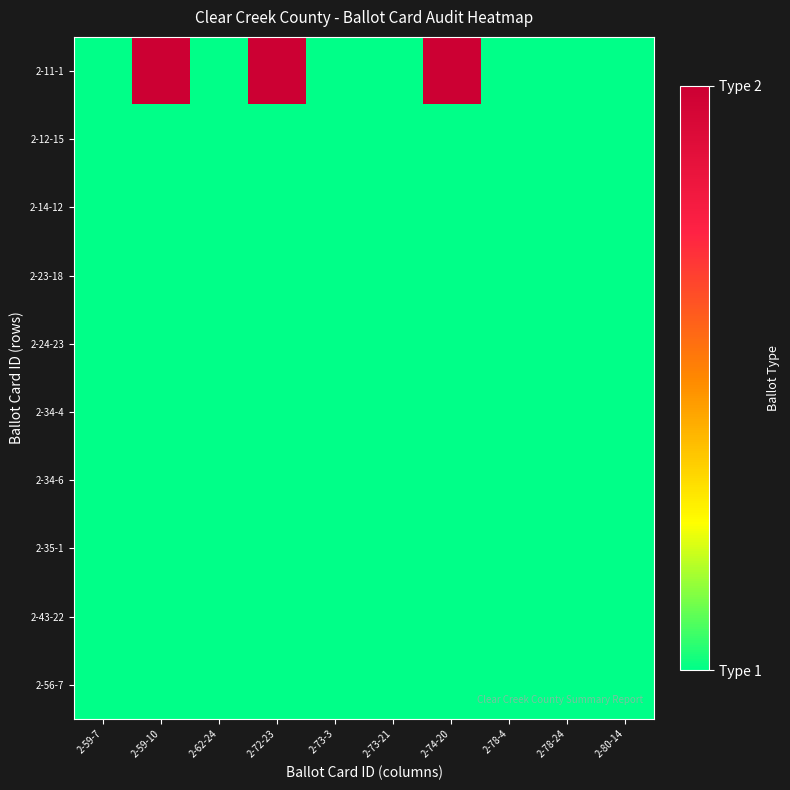

At which category is the sum across all series the highest?

2-59-10